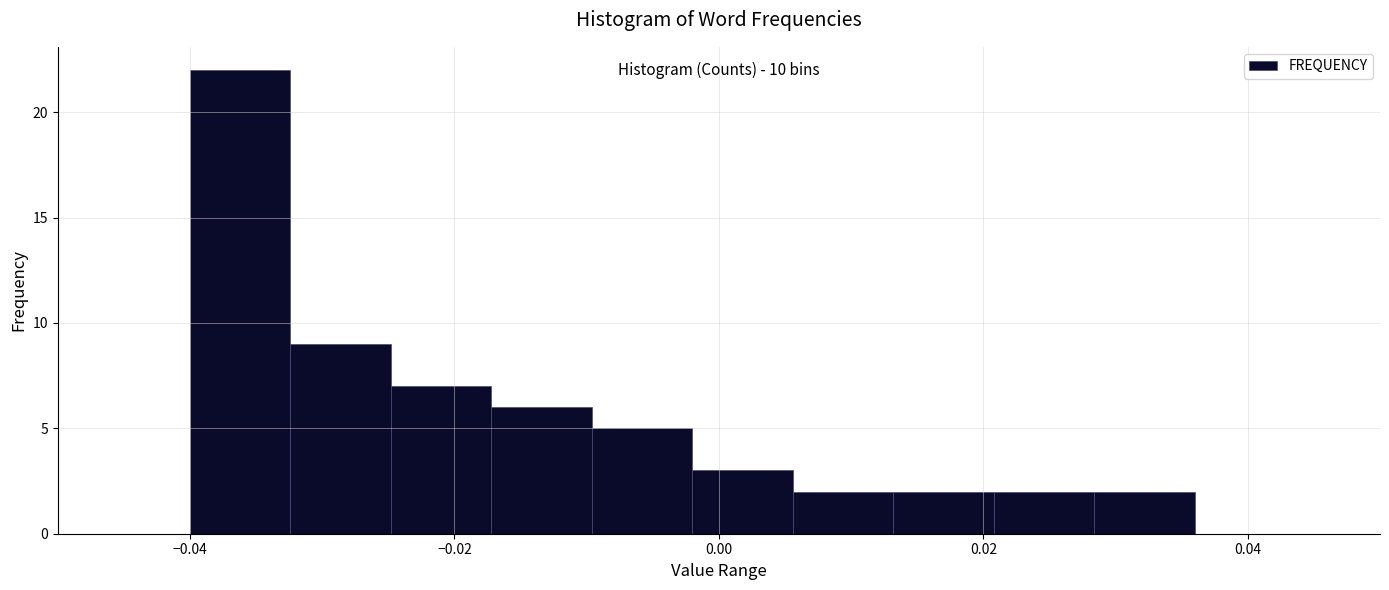

Around what value on the x-axis is the tallest bar? Give the approximate position of its centre, as read against the axis.

-0.036